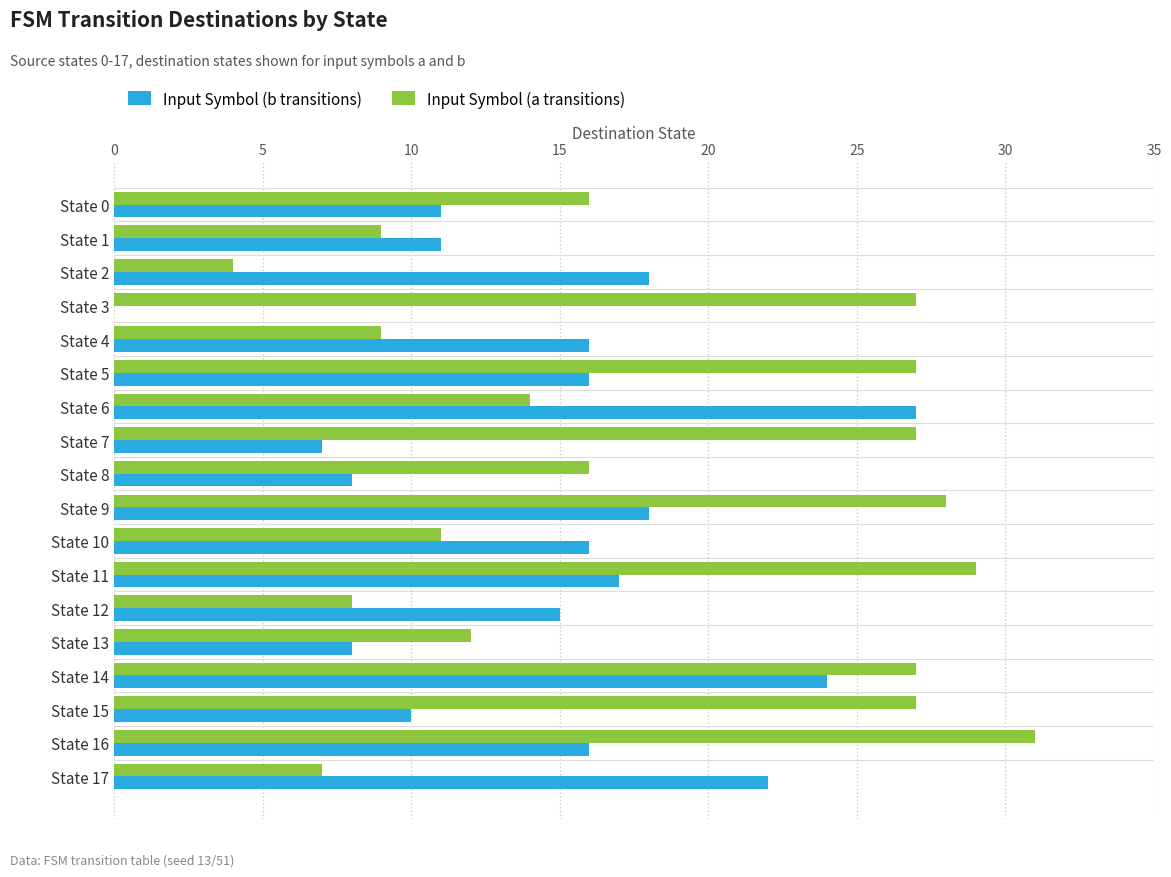

What is the sum of all Input Symbol (b transitions) values?

260